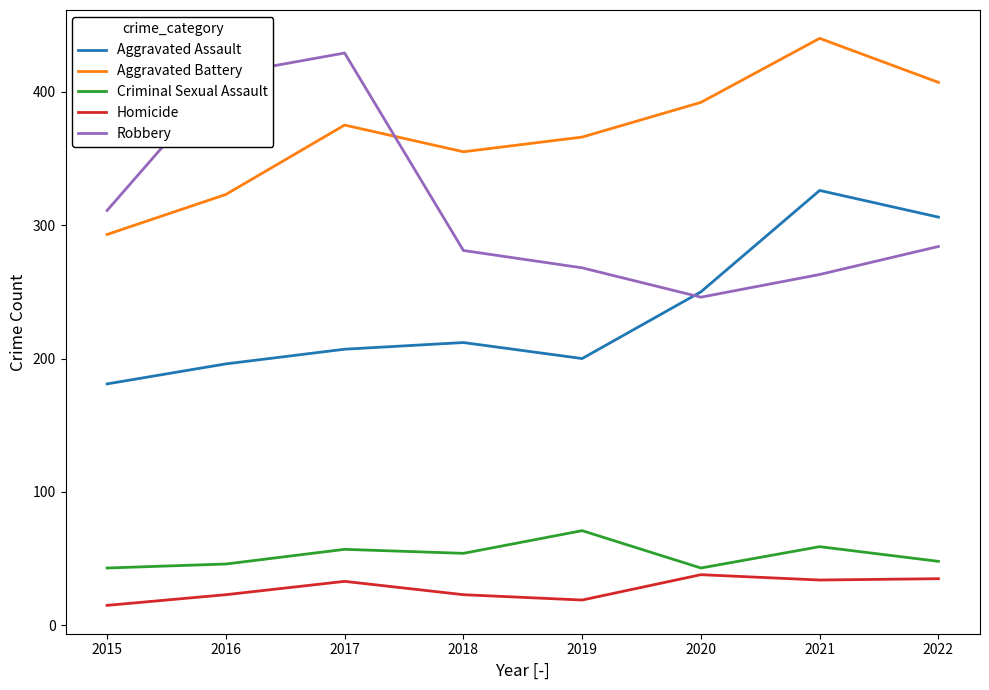

True or false: Aggravated Assault and Aggravated Battery intersect in this chart.

False